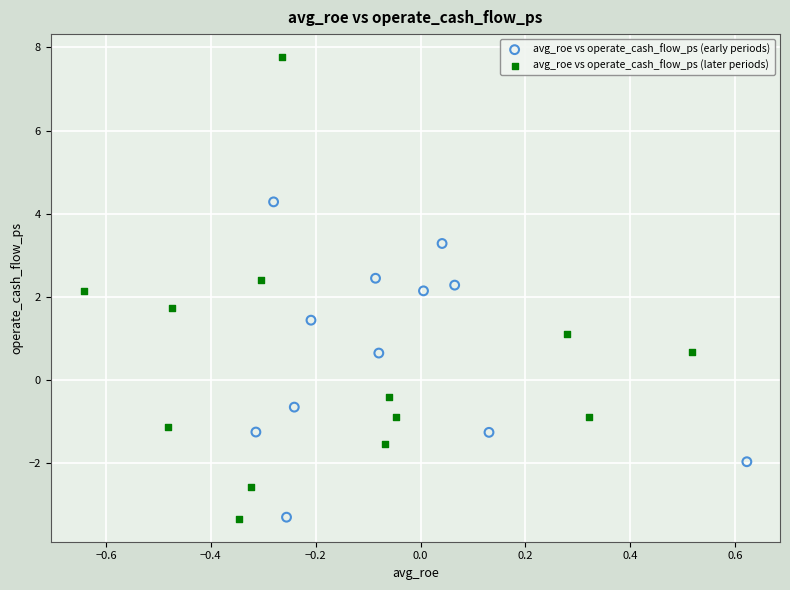

Which series reaches the maximum Y coordinate?

avg_roe vs operate_cash_flow_ps (later periods)